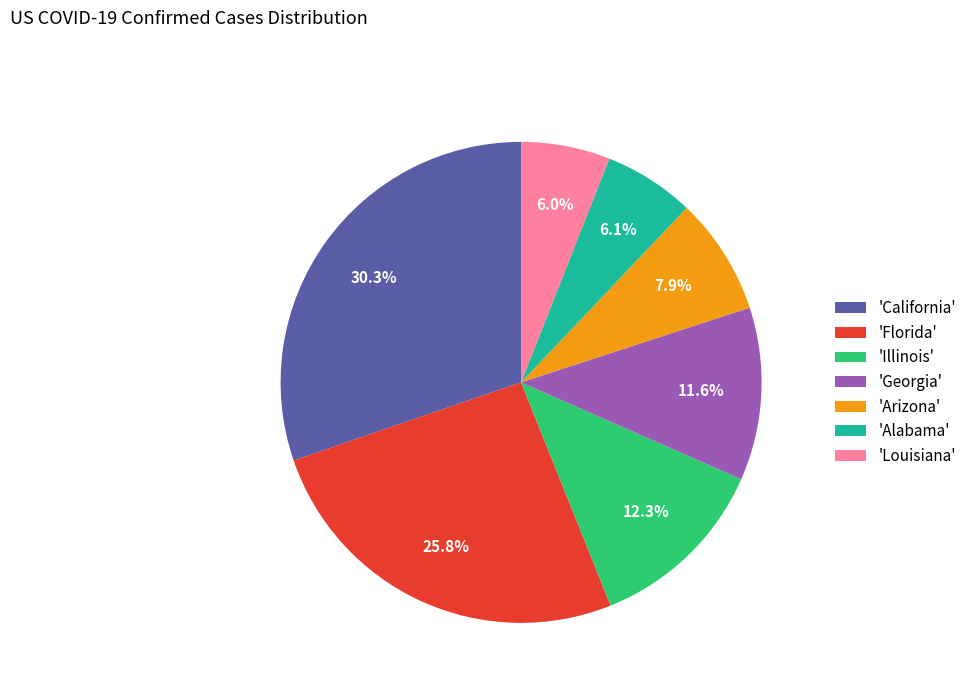

To the nearest percent, what is the difference between the largest and smallest slice percentages?

24%